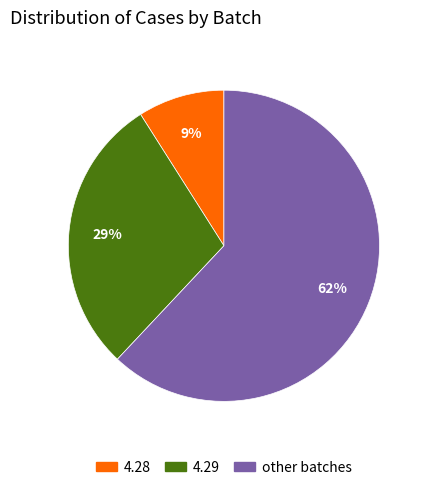

Which slice represents more than half of the pie?

other